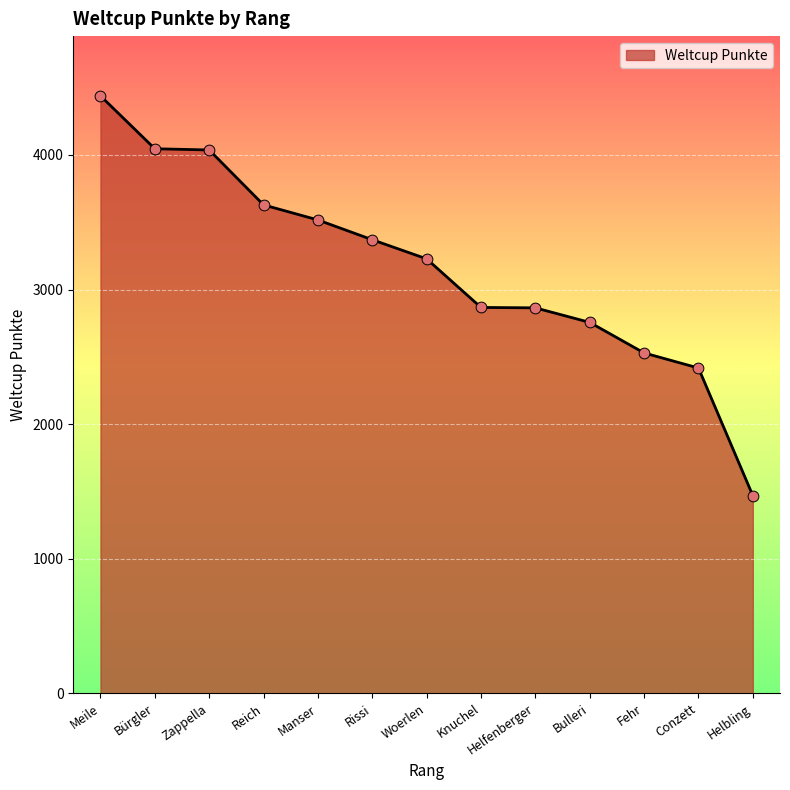

What is the change in value from Meile to Helfenberger?

-1575